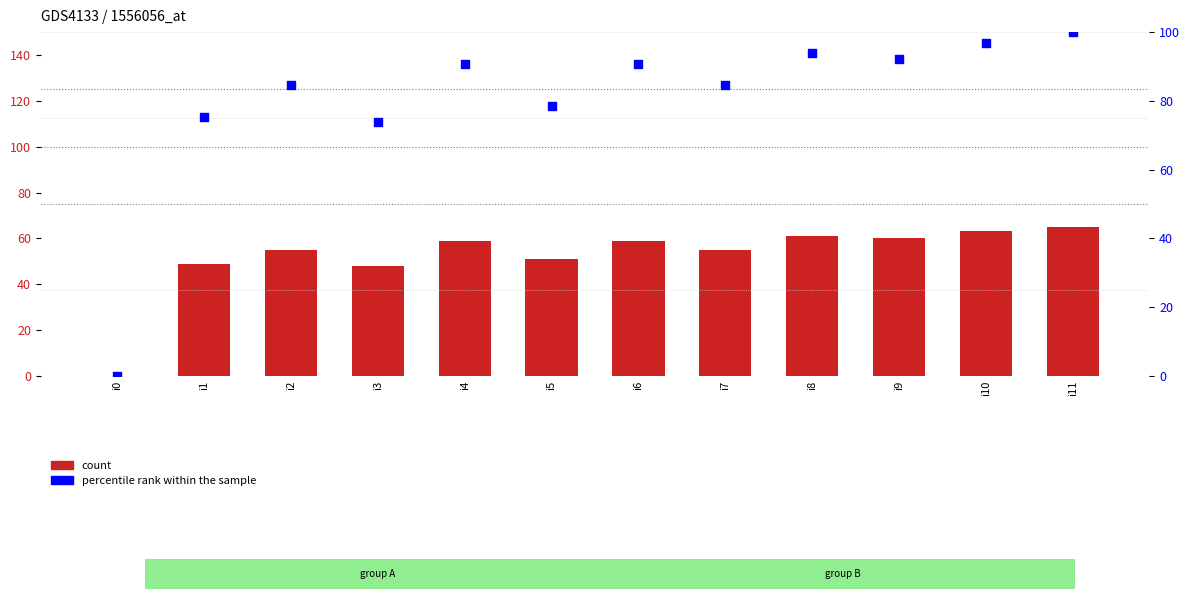

At which category is the sum across all series the highest?

i11